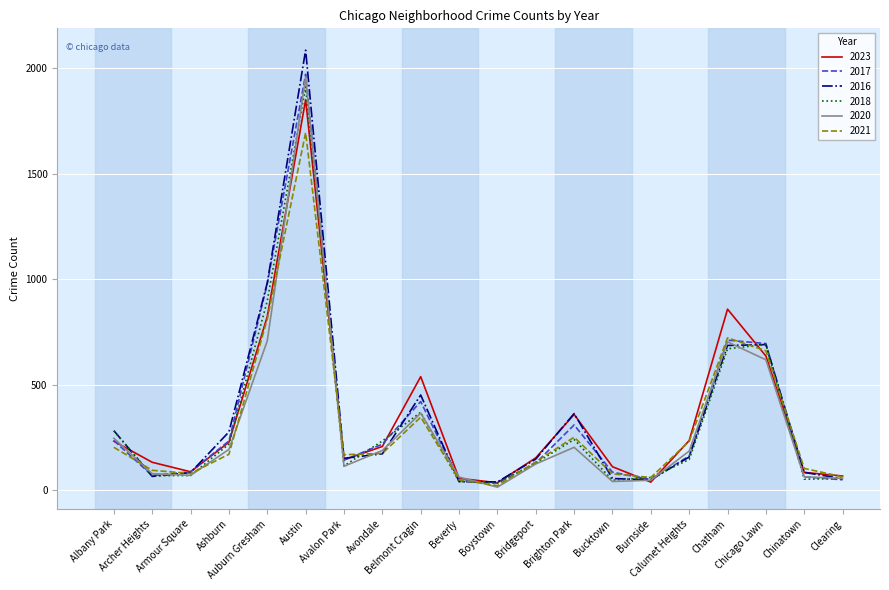

Which series has the widest spread of values?

2016